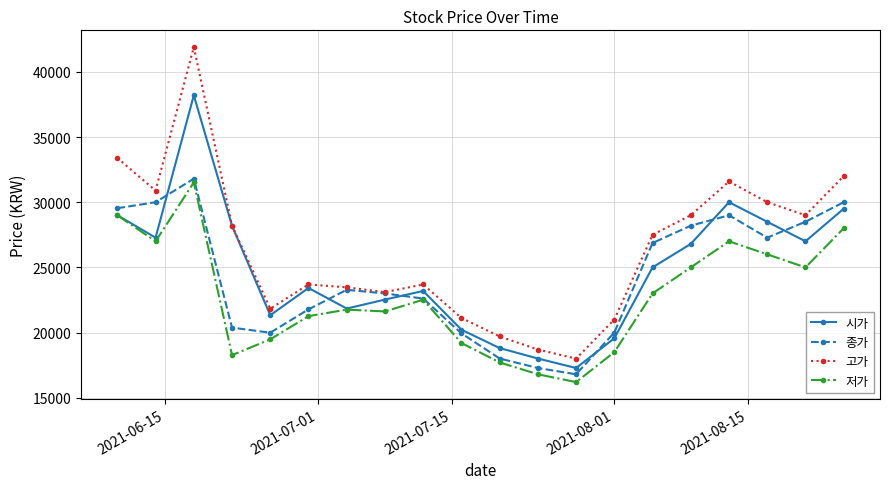

True or false: 저가 and 고가 intersect in this chart.

False